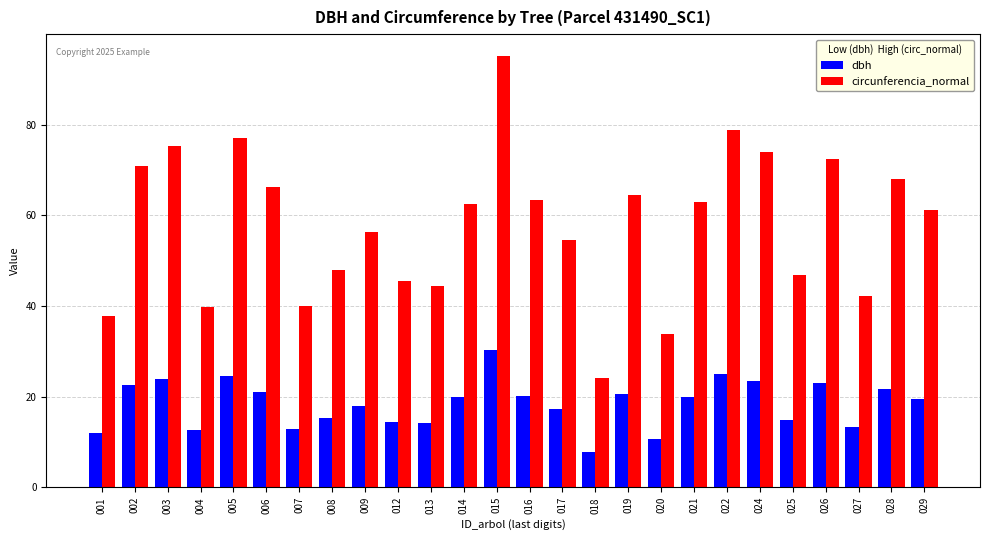

How many bars are there in each group?

2